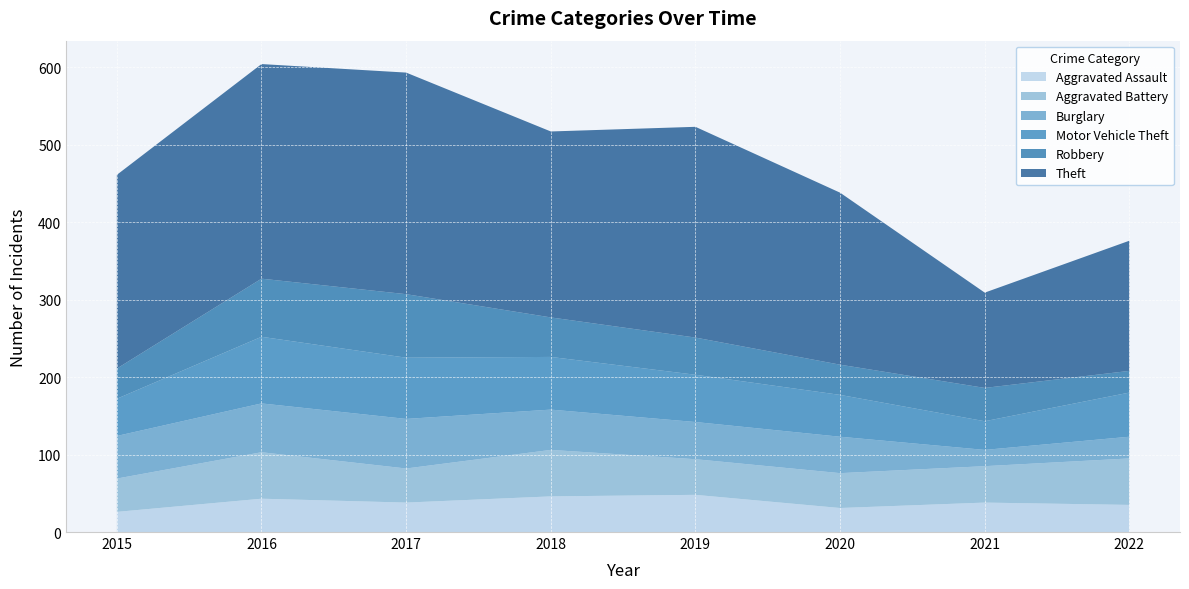

Reading left to right, extract all data points from this chart.

Aggravated Assault: 26	43	38	46	48	31	38	35
Aggravated Battery: 43	60	44	60	46	45	47	60
Burglary: 55	63	64	52	48	47	21	28
Motor Vehicle Theft: 48	86	79	68	61	54	37	57
Robbery: 39	75	82	51	48	39	43	28
Theft: 250	277	286	240	272	222	123	168